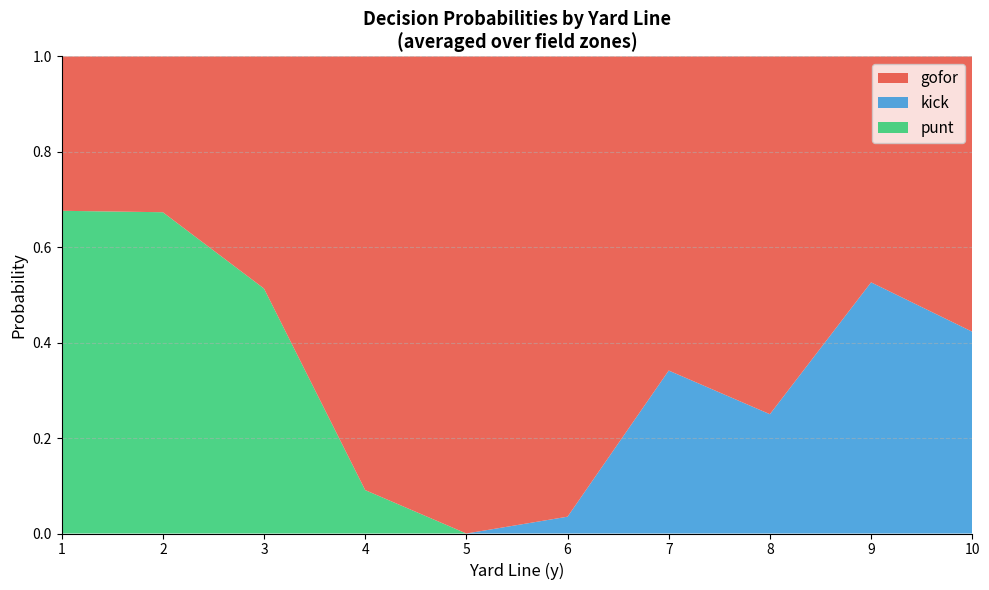

The punt series shows 0.0 at 9. True or false?

True